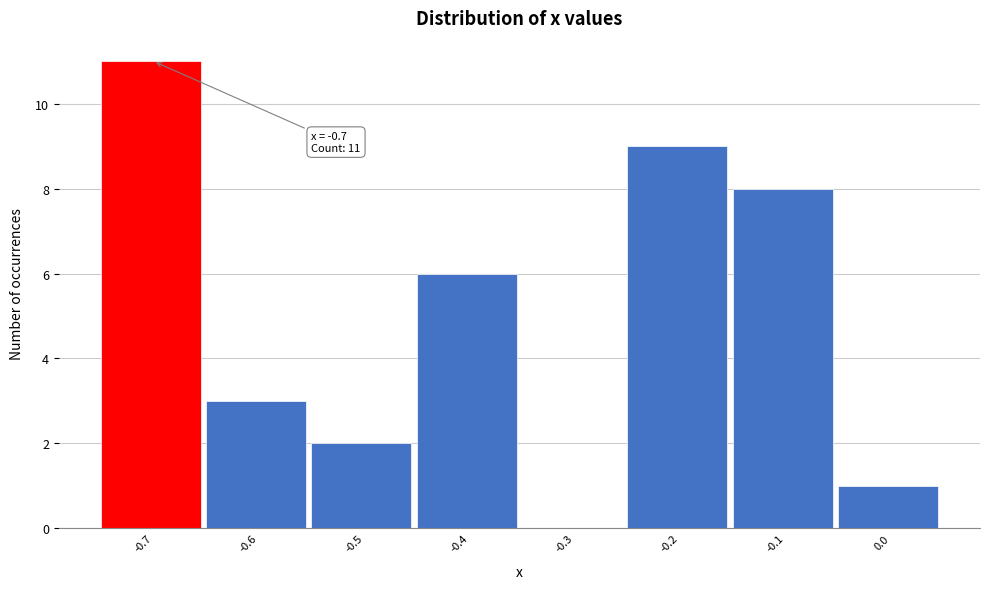

Reading right to left, transcribe all the data shown in this chart.

0.0=1	-0.1=8	-0.2=9	-0.3=0	-0.4=6	-0.5=2	-0.6=3	-0.7=11